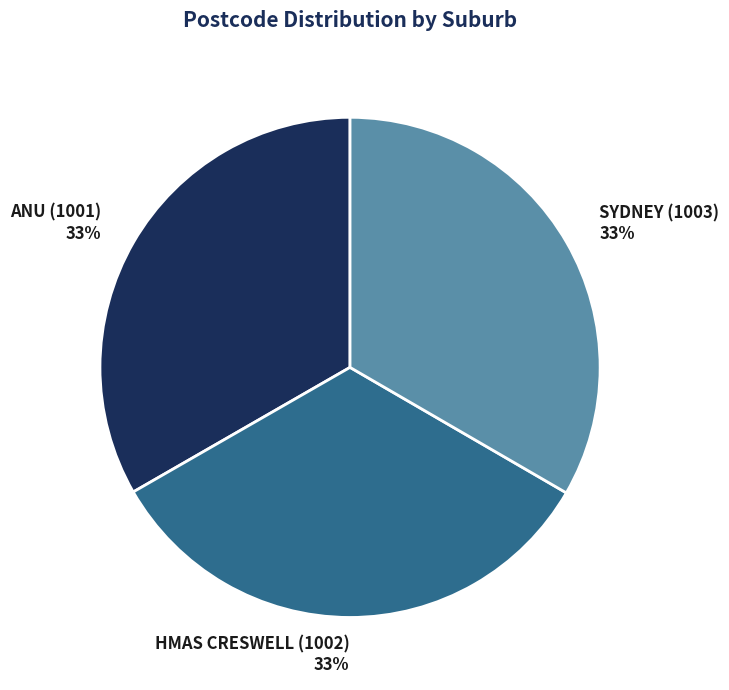

Count the number of slices in the pie.

3